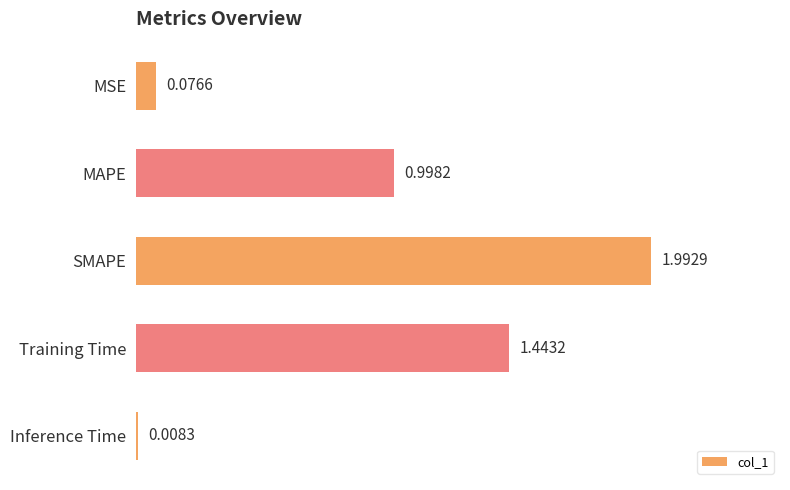

How many data points does each series have?

5